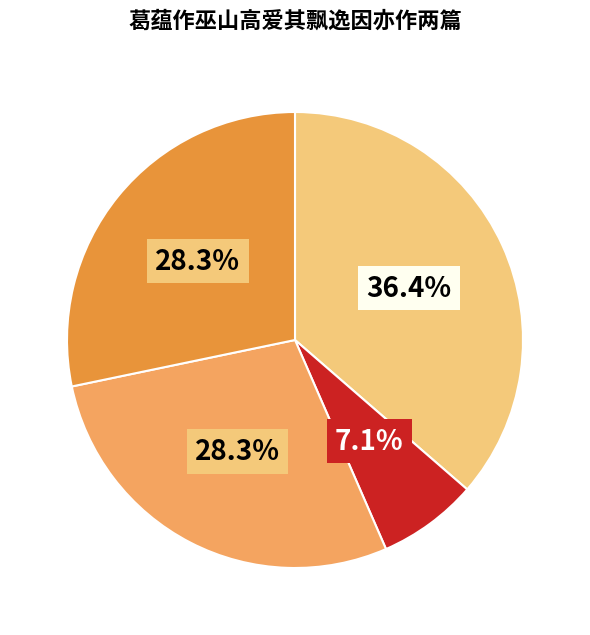

Does any single category account for the majority?

No